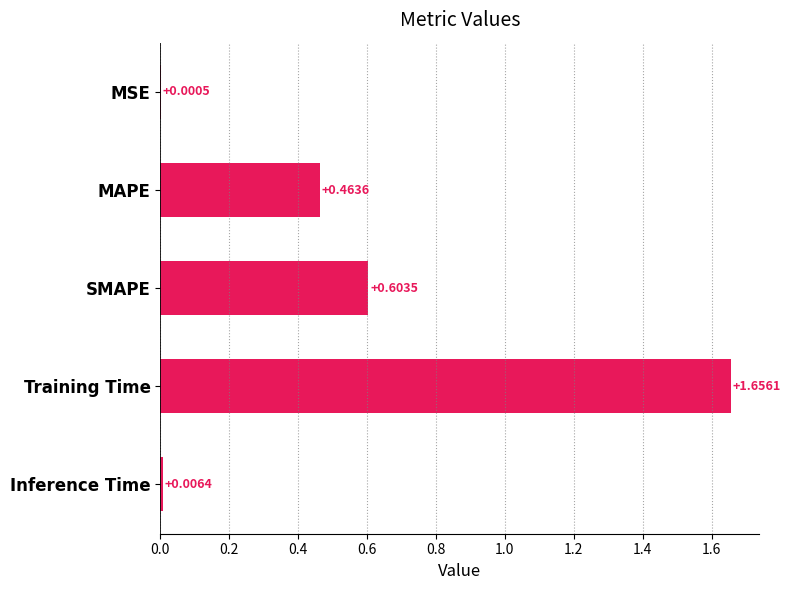

Where is the data nearest to the value 0?

MSE